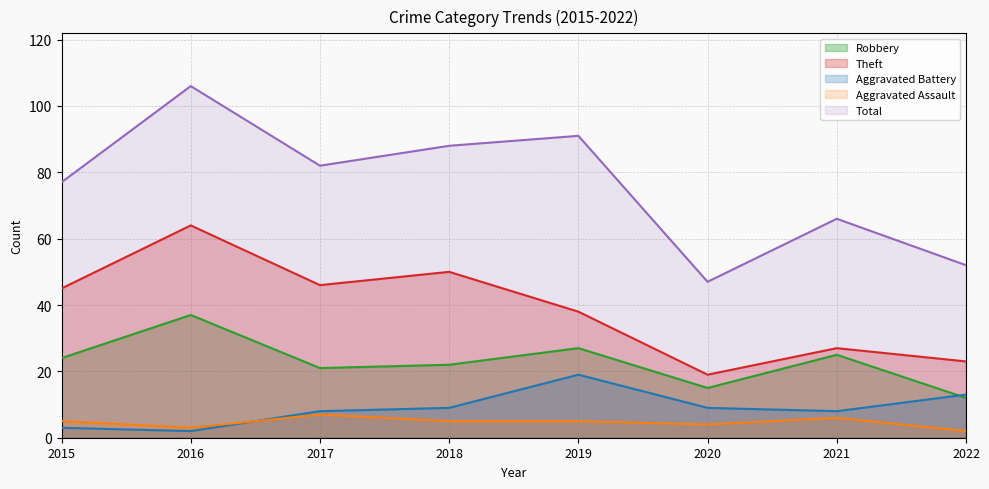

Reading left to right, extract all data points from this chart.

Robbery: 2015=24	2016=37	2017=21	2018=22	2019=27	2020=15	2021=25	2022=12
Theft: 2015=45	2016=64	2017=46	2018=50	2019=38	2020=19	2021=27	2022=23
Aggravated Battery: 2015=3	2016=2	2017=8	2018=9	2019=19	2020=9	2021=8	2022=13
Aggravated Assault: 2015=5	2016=3	2017=7	2018=5	2019=5	2020=4	2021=6	2022=2
Total: 2015=77	2016=106	2017=82	2018=88	2019=91	2020=47	2021=66	2022=52